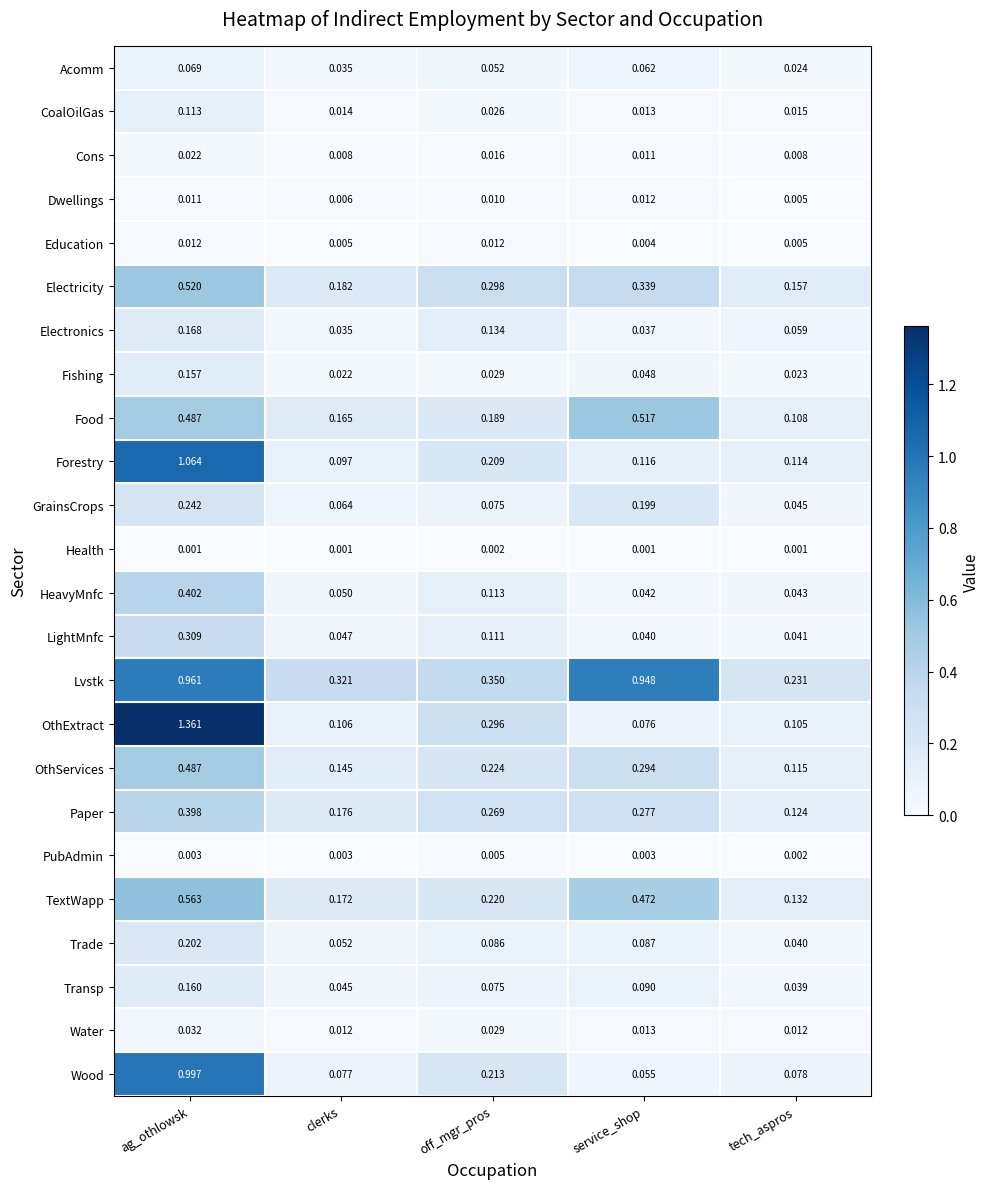

Rank the categories by Transp value from highest to lowest.

ag_othlowsk, service_shop, off_mgr_pros, clerks, tech_aspros